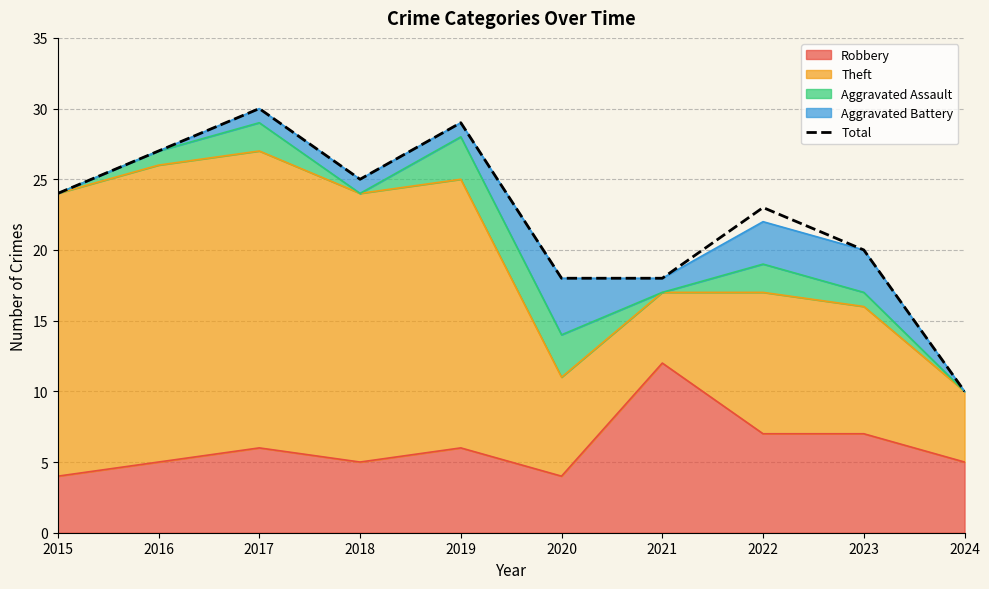

What is the change in value from 2015 to 2019?

+5